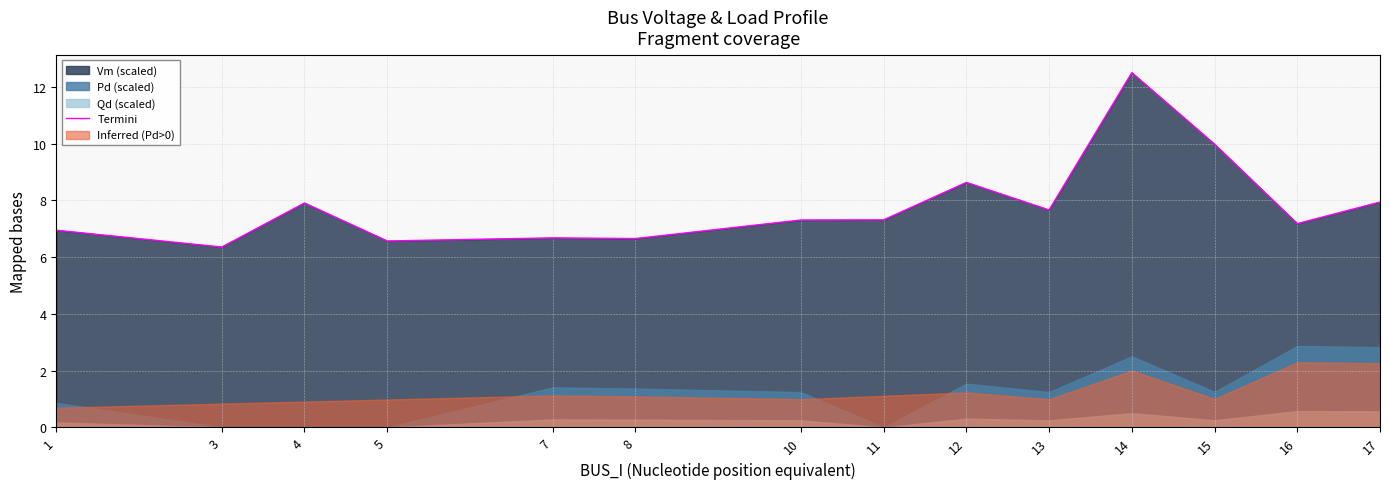

What is the change in value from 11 to 16?

-0.1